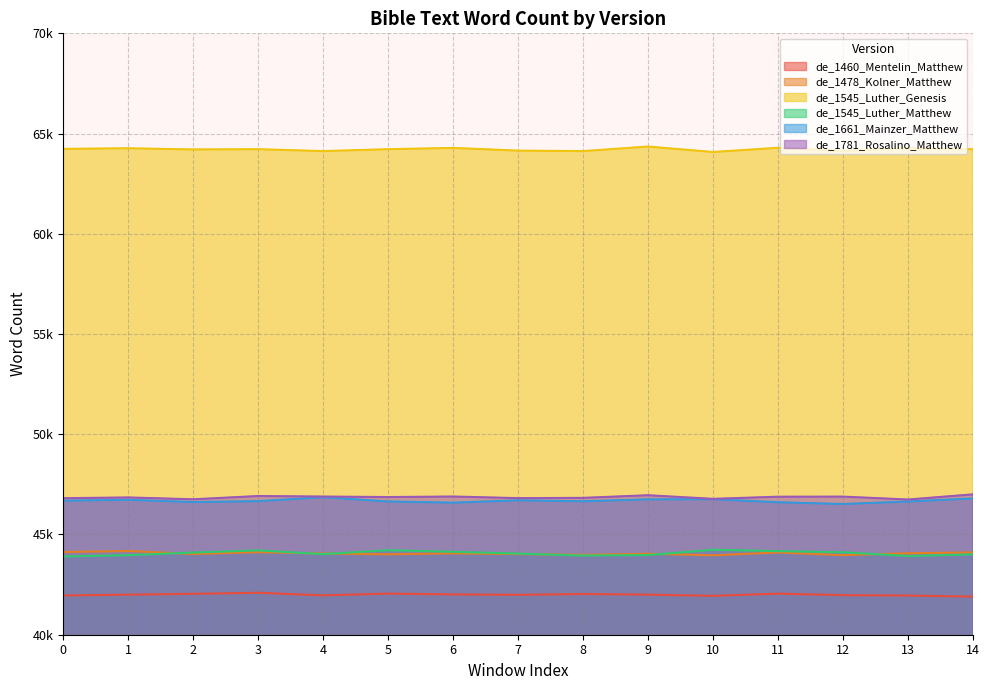

Reading right to left, list all the values displayed in this chart.

de_1460_Mentelin_Matthew: 41901	41954	41974	42049	41939	41999	42032	41990	42011	42050	41964	42093	42040	41998	41958
de_1478_Kolner_Matthew: 44106	44064	43969	44102	43963	44038	43984	44024	44058	44012	44048	44118	44028	44178	44126
de_1545_Luther_Genesis: 64218	64276	64139	64291	64080	64352	64125	64149	64283	64220	64125	64220	64207	64267	64235
de_1545_Luther_Matthew: 44007	43924	44113	44171	44236	43975	43948	44048	44137	44216	44021	44206	44099	43967	43905
de_1661_Mainzer_Matthew: 46799	46646	46521	46608	46760	46753	46657	46705	46588	46647	46859	46663	46619	46730	46687
de_1781_Rosalino_Matthew: 47002	46744	46889	46885	46778	46958	46827	46814	46894	46868	46893	46919	46756	46848	46810